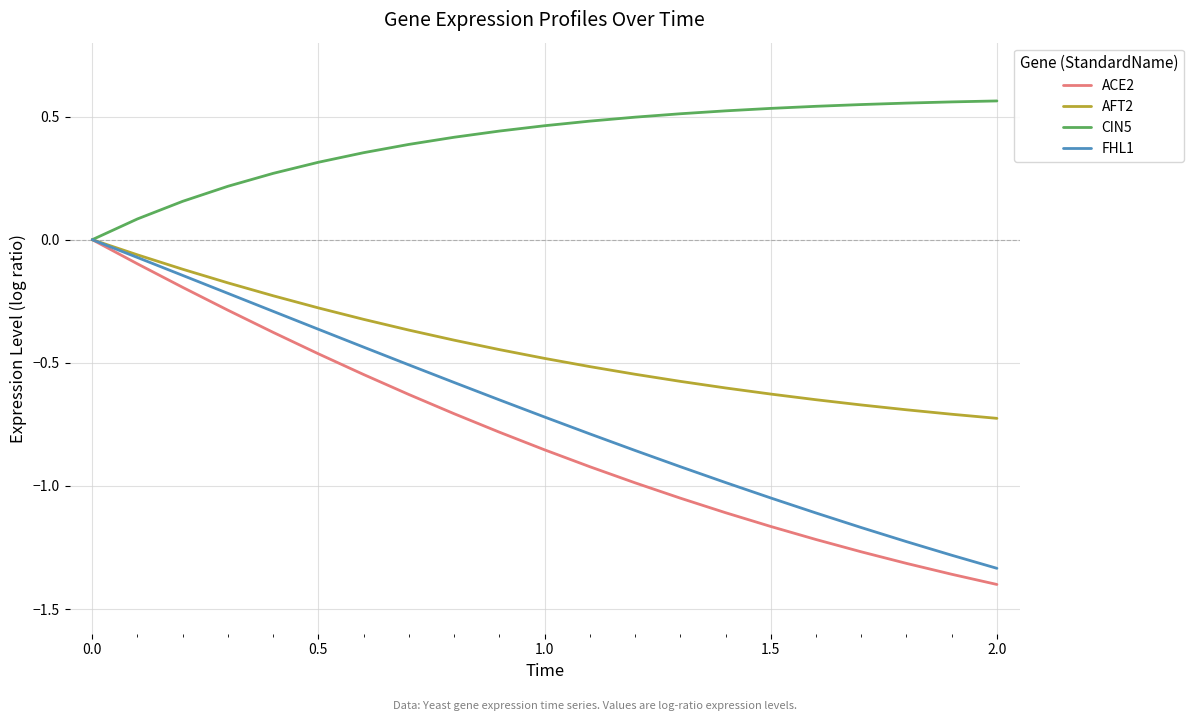

What is the difference between the second highest and second lowest values in the ACE2 series?

1.3